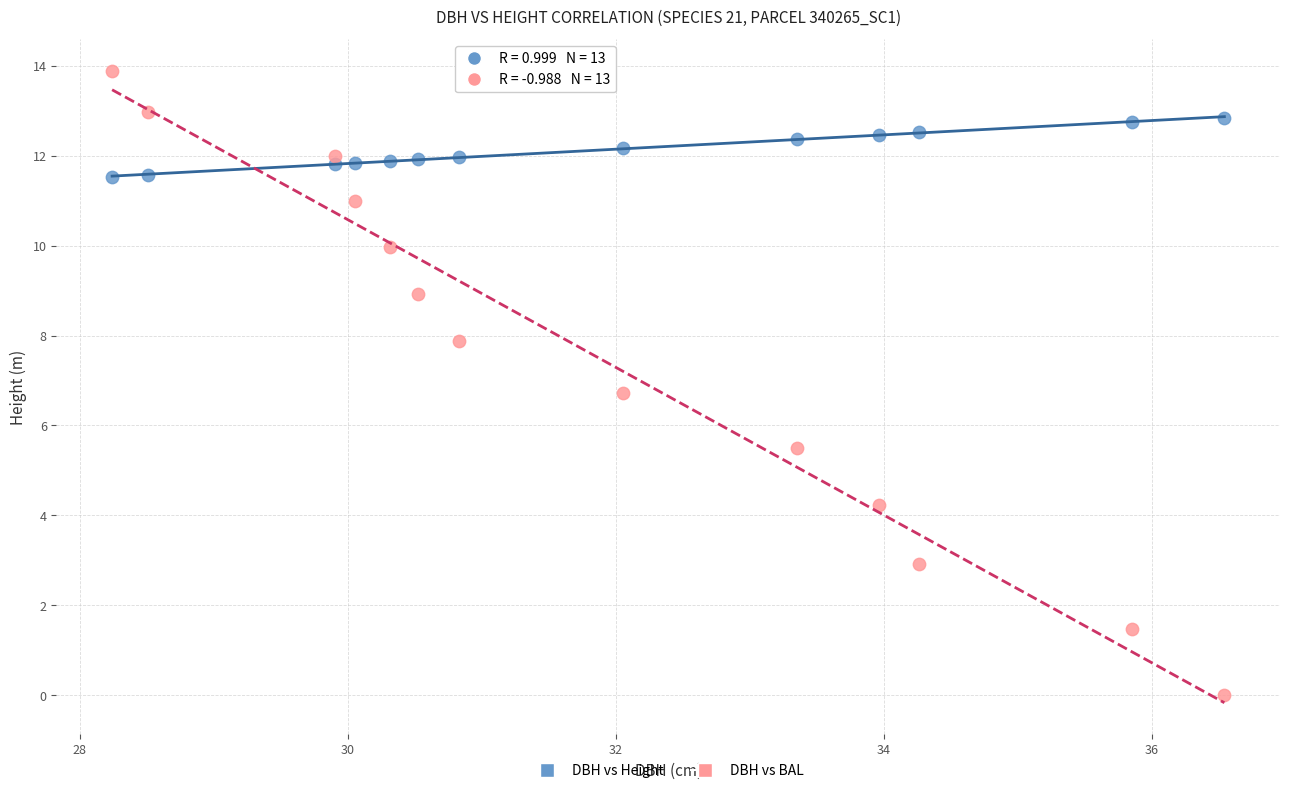

Which series contains the lowest Y value?

DBH vs BAL